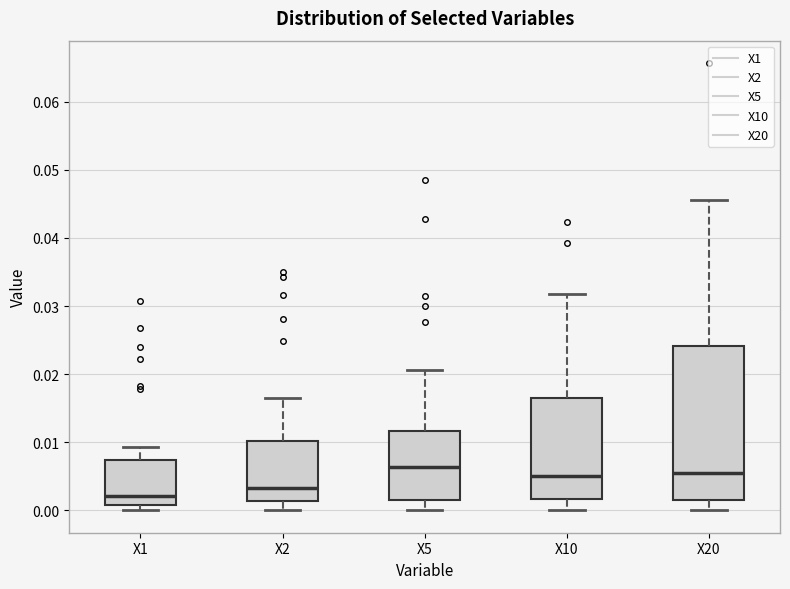

Where is the upper edge of the box for X2 on the y-axis? The values are not printed on the chart, so give them approximately, as read against the axis.

0.010